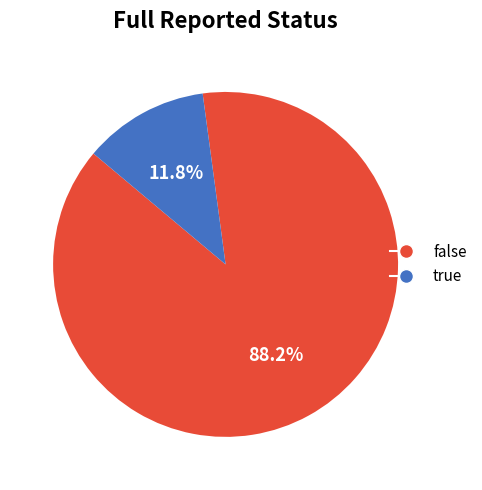

Is there a majority slice in this chart?

Yes